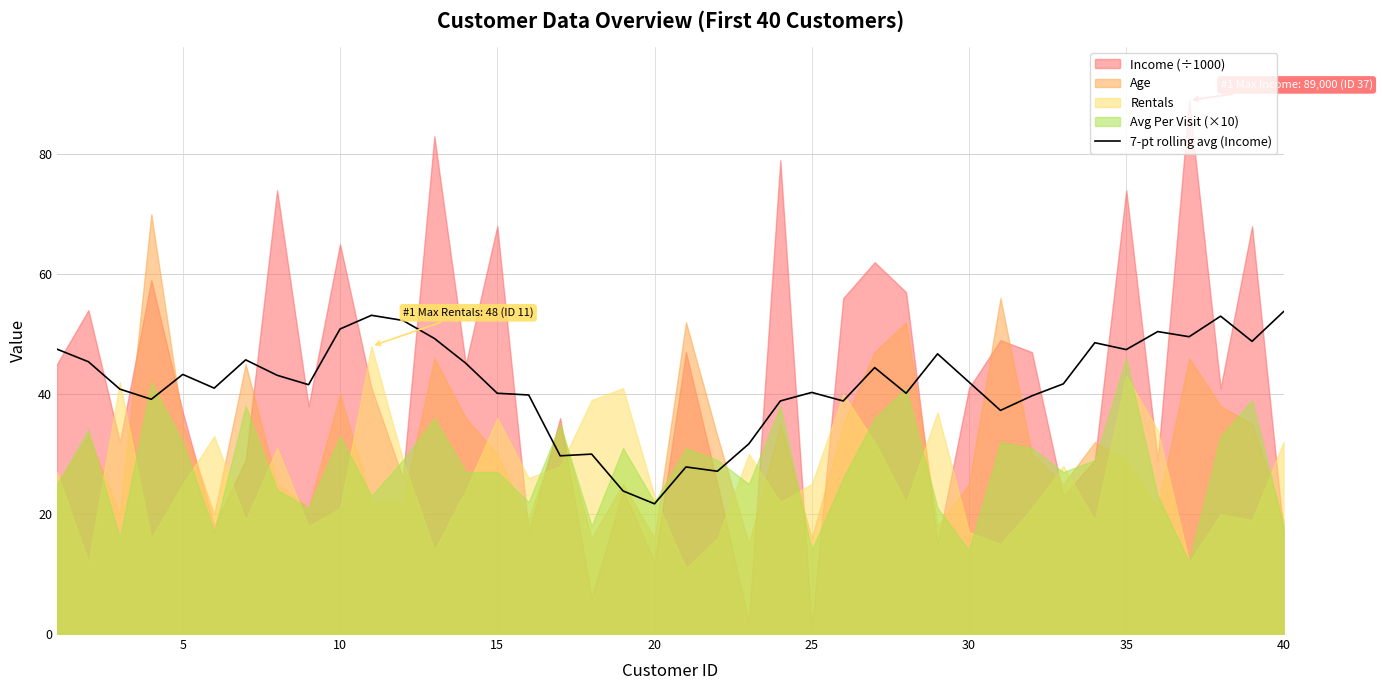

What is the change in value from 0 to 20?

-4.2